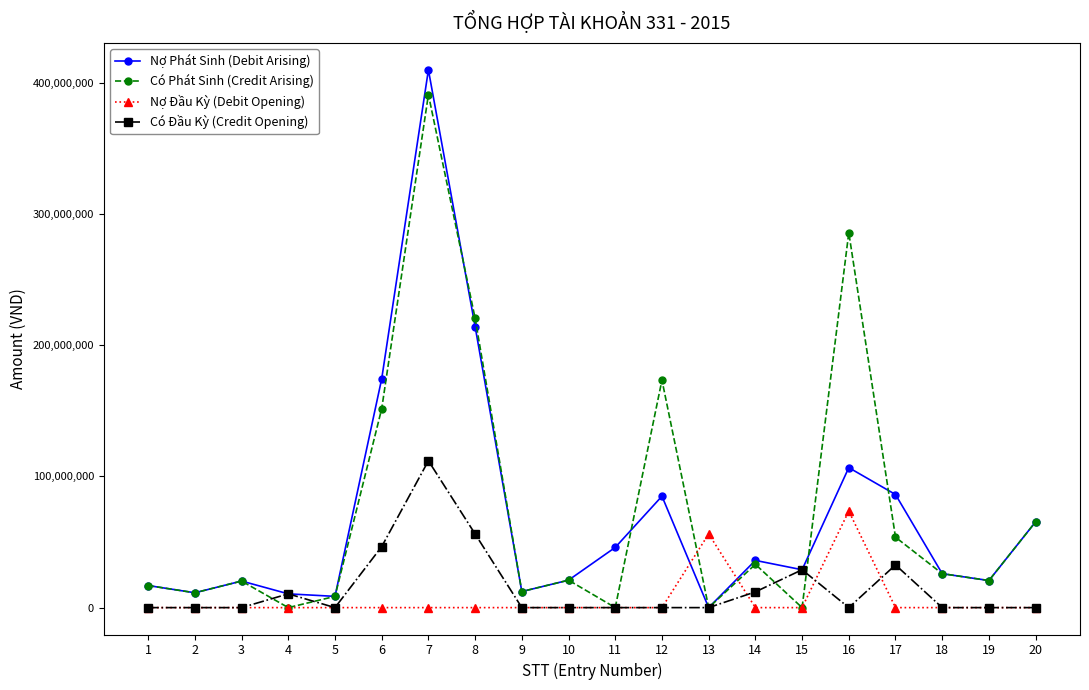

List the series in order of their peak value, lowest first.

Nợ Đầu Kỳ (Debit Opening), Có Đầu Kỳ (Credit Opening), Có Phát Sinh (Credit Arising), Nợ Phát Sinh (Debit Arising)